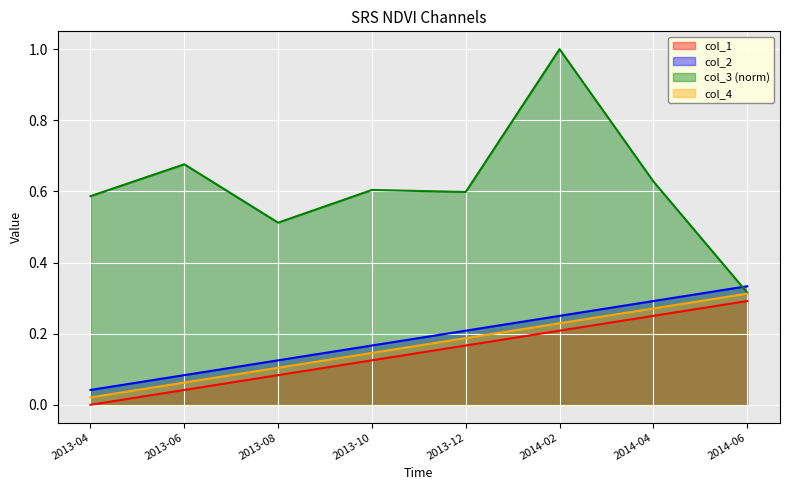

At which label is col_1 closest to 0?

2013-04